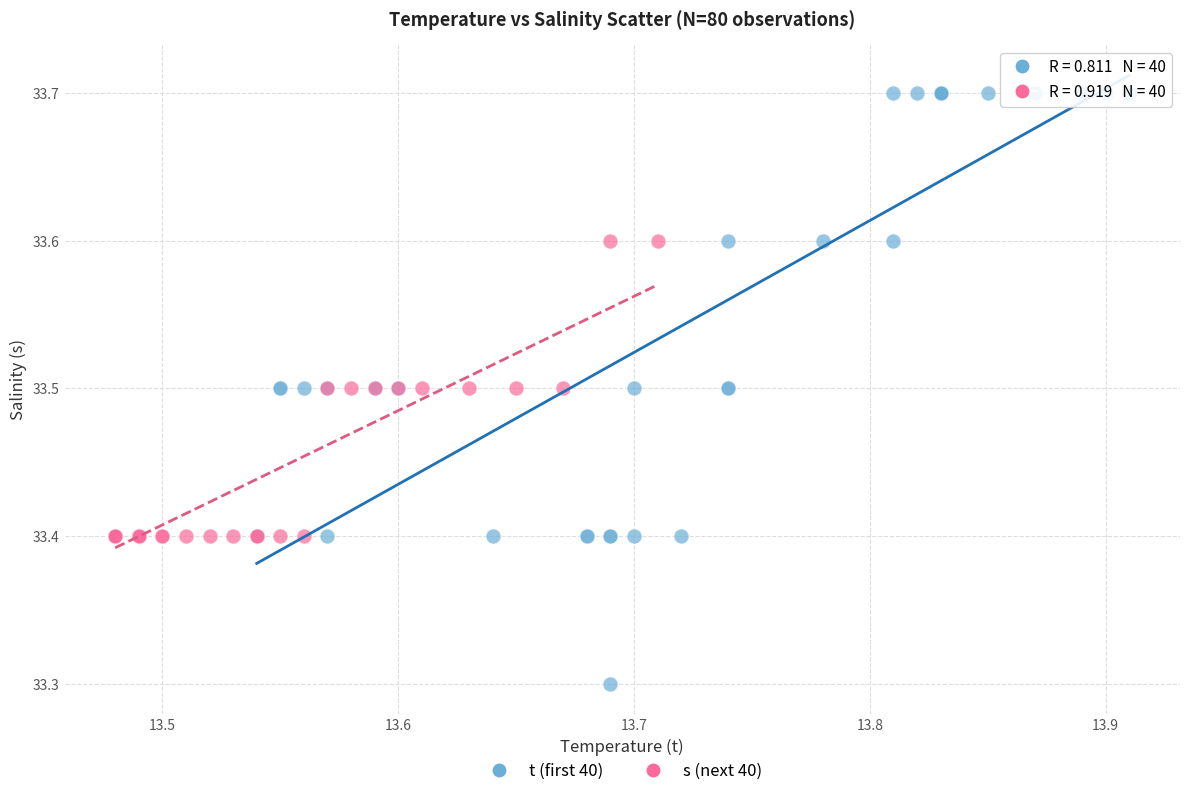

Which series reaches the minimum Y coordinate?

t (first 40)